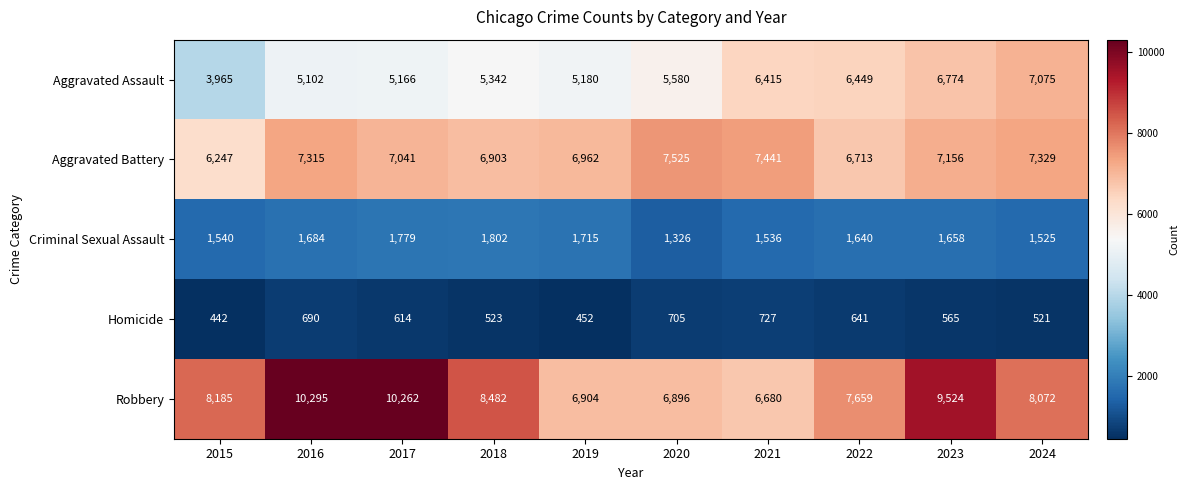

Which series has the largest range (max minus min)?

Robbery